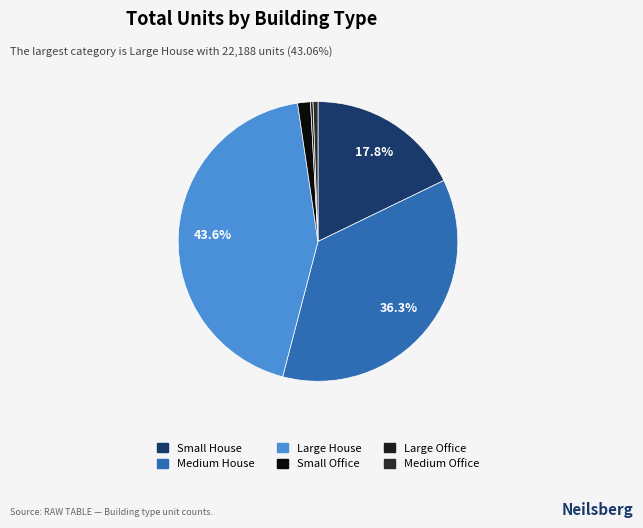

What is the change in value from Large Office to Medium Office?

+143